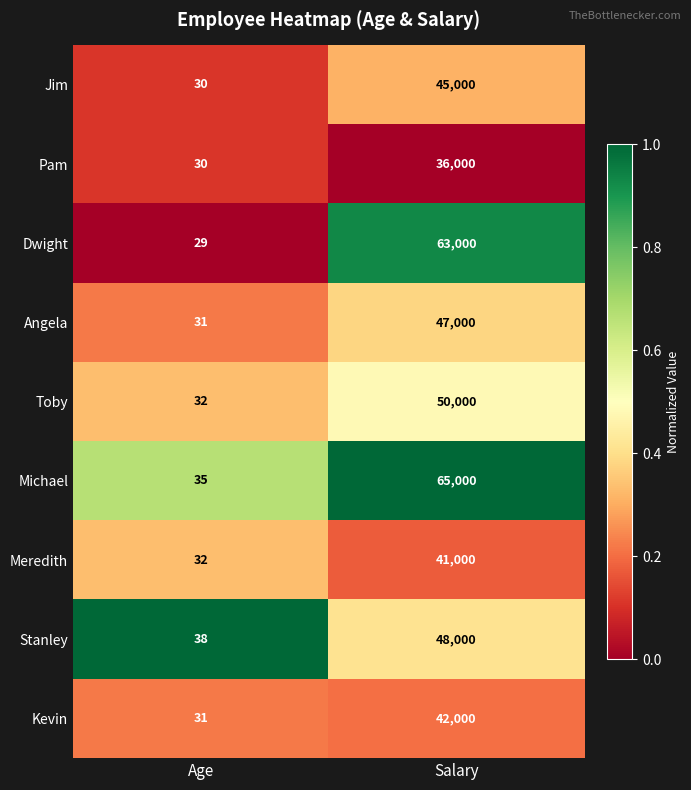

True or false: Dwight has a value of 63000 at Salary.

True